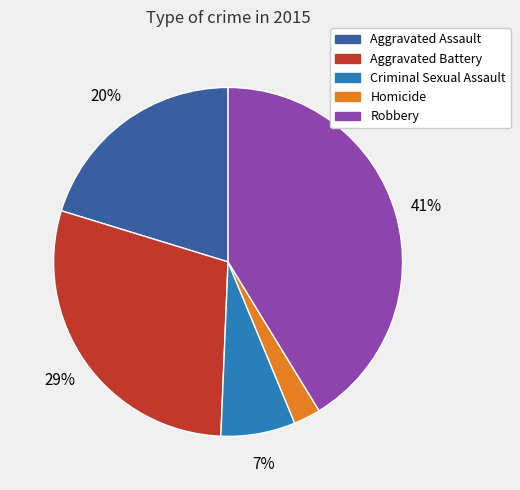

The Criminal Sexual Assault slice represents 7% of the pie. True or false?

True